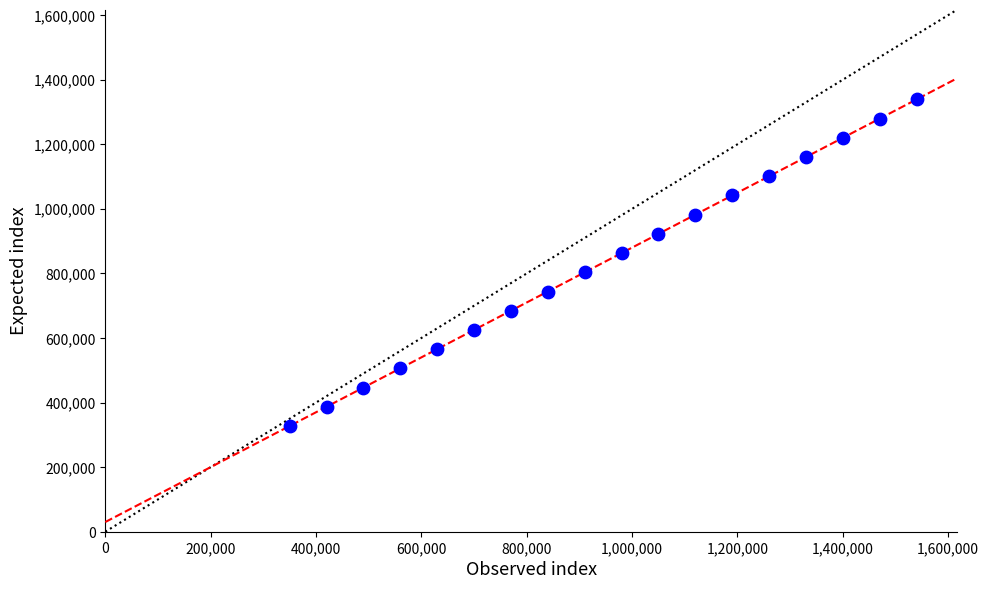

What is the range of Y values (max minus min)?

1011500